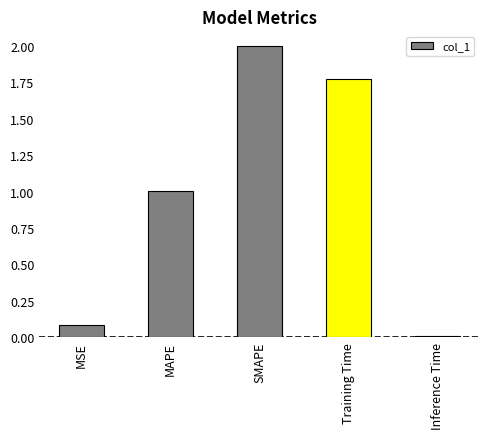

How many bars are there in total?

5